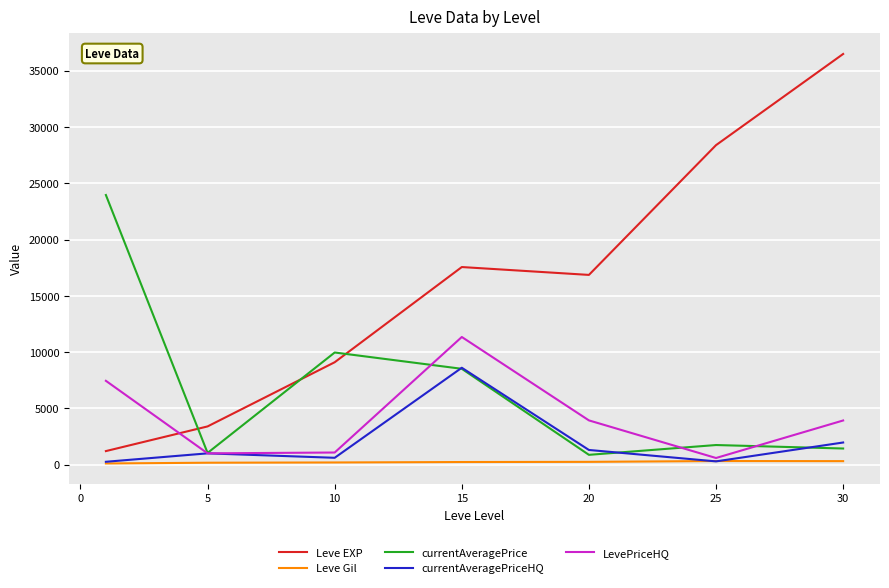

After their last crossing, which series has the higher values: Leve EXP or LevePriceHQ?

Leve EXP